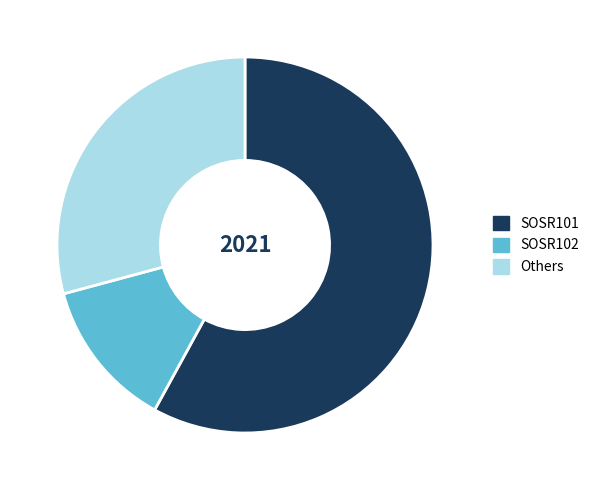

How many segments does this pie chart have?

3